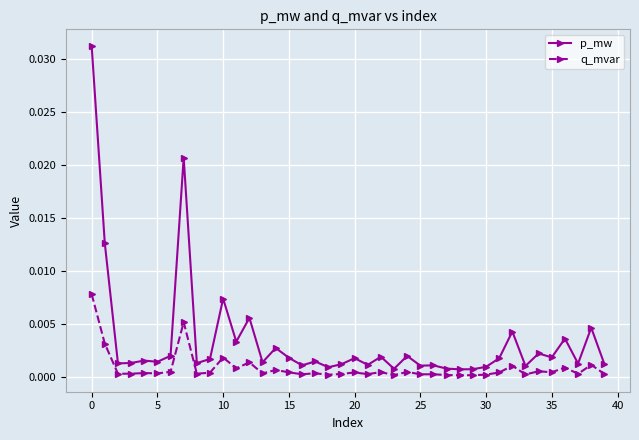

Rank the series by their average value, from lowest to highest.

q_mvar, p_mw